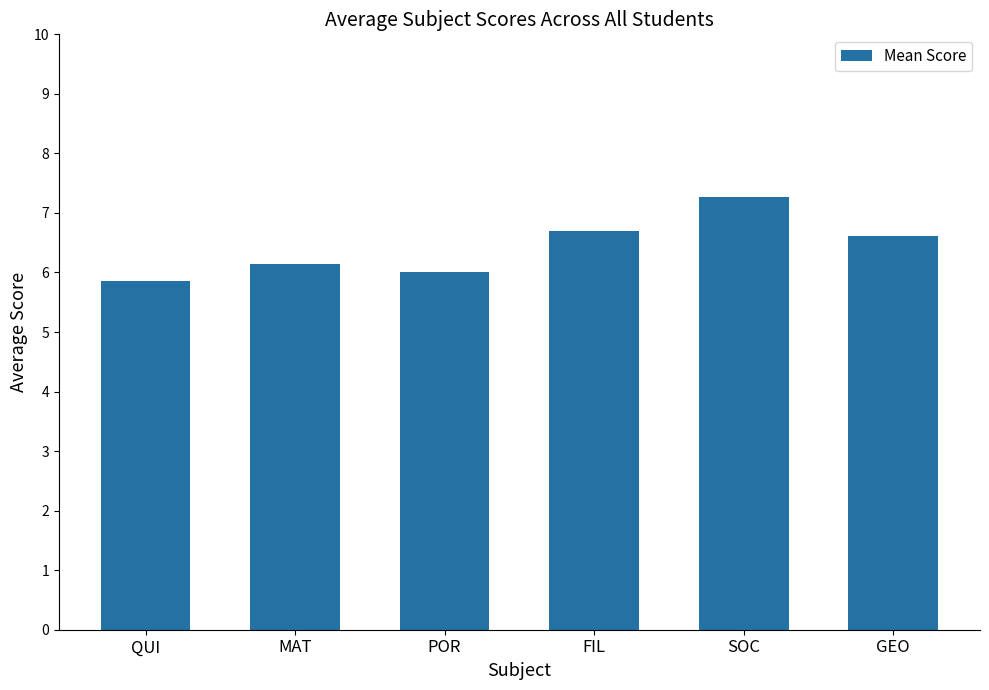

What is the sum of all values?

38.6